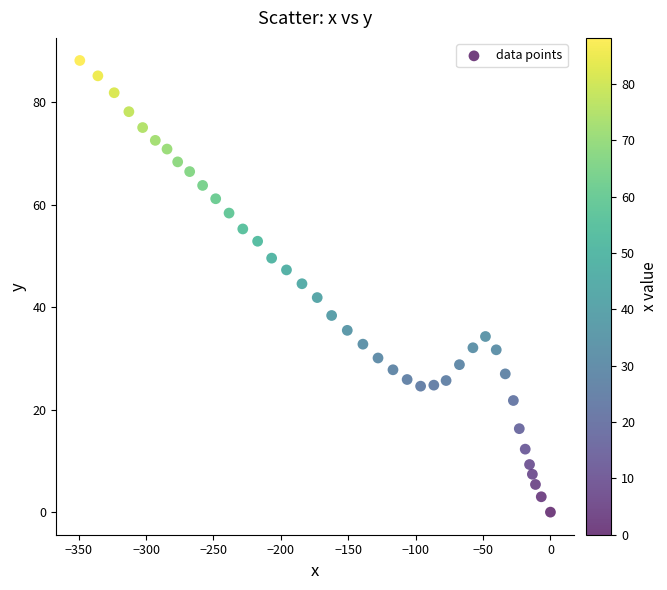

What is the range of X values (max minus min)?

349.1